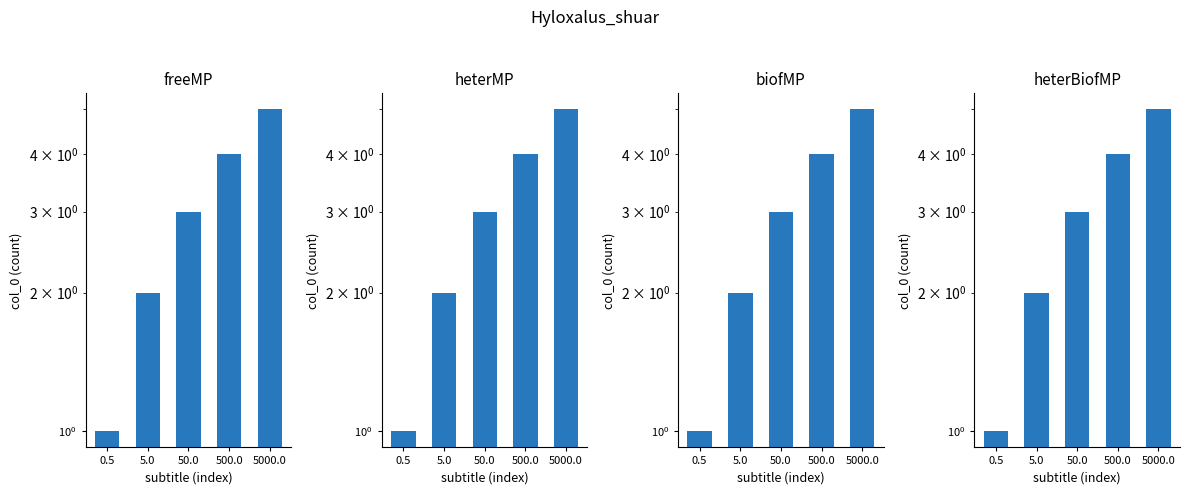

Is it true that freeMP equals 2 at 50.0?

False